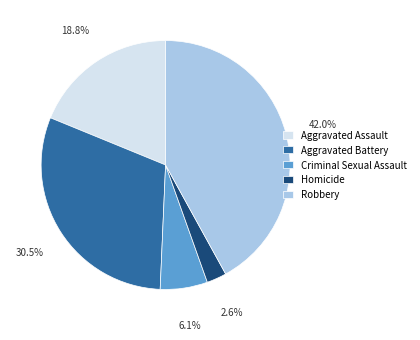

To the nearest percent, what is the combined percentage of Criminal Sexual Assault and Aggravated Battery?

37%